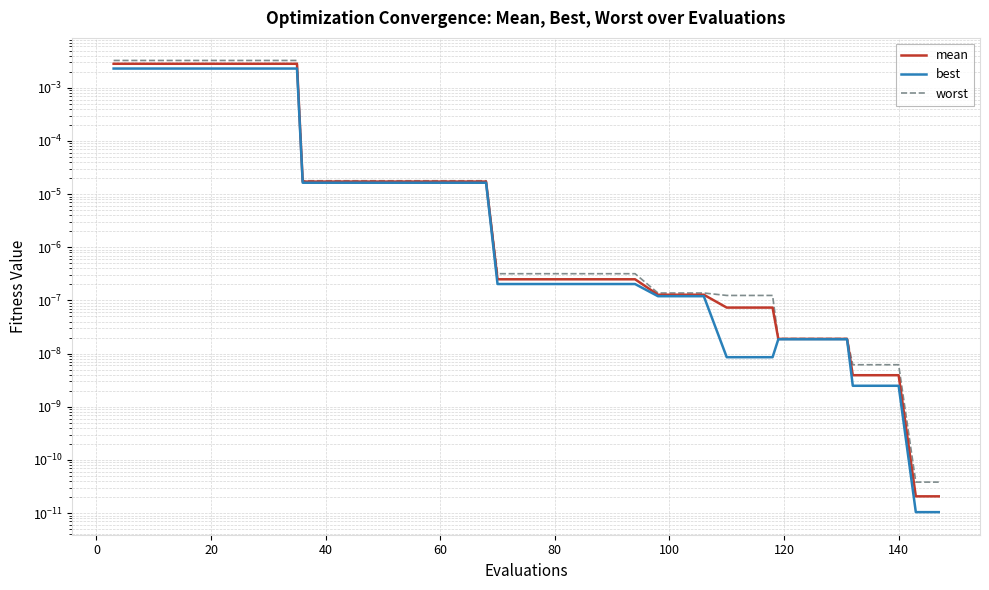

List the series in order of their overall mean, lowest first.

best, mean, worst